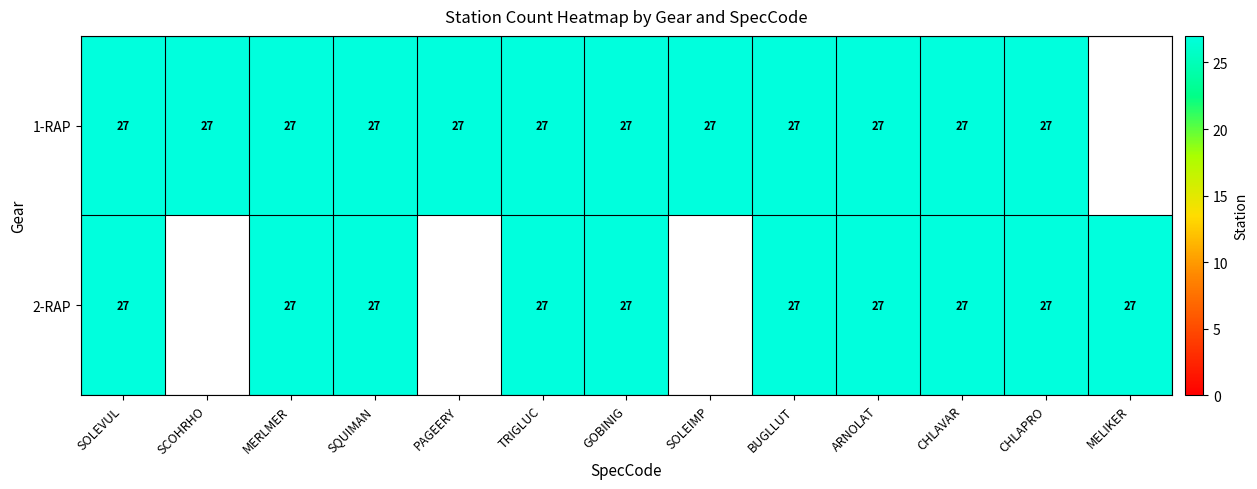

What is the total value across all series at BUGLLUT?

54